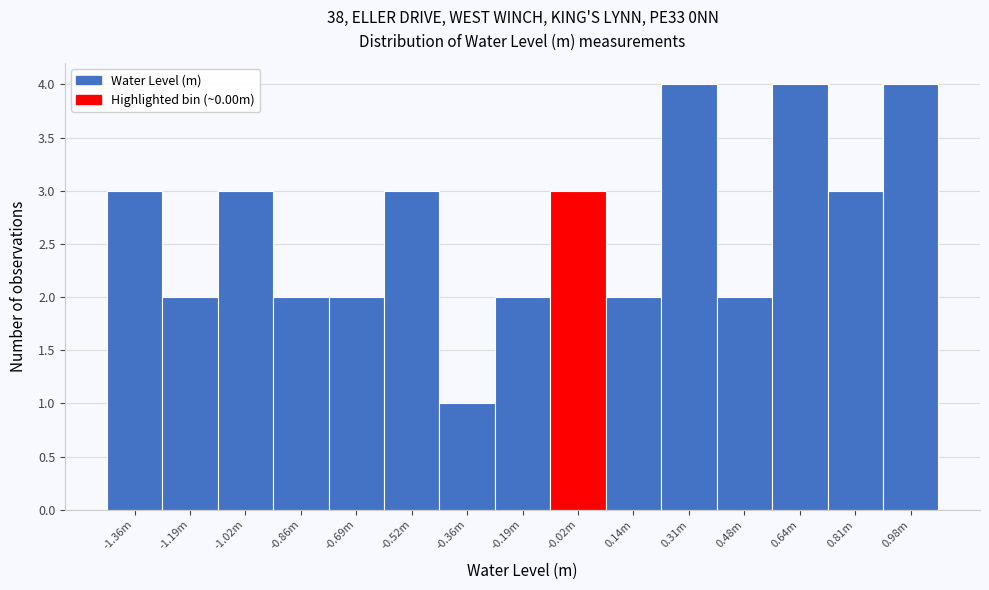

Reading right to left, extract all data points from this chart.

4	3	4	2	4	2	3	2	1	3	2	2	3	2	3